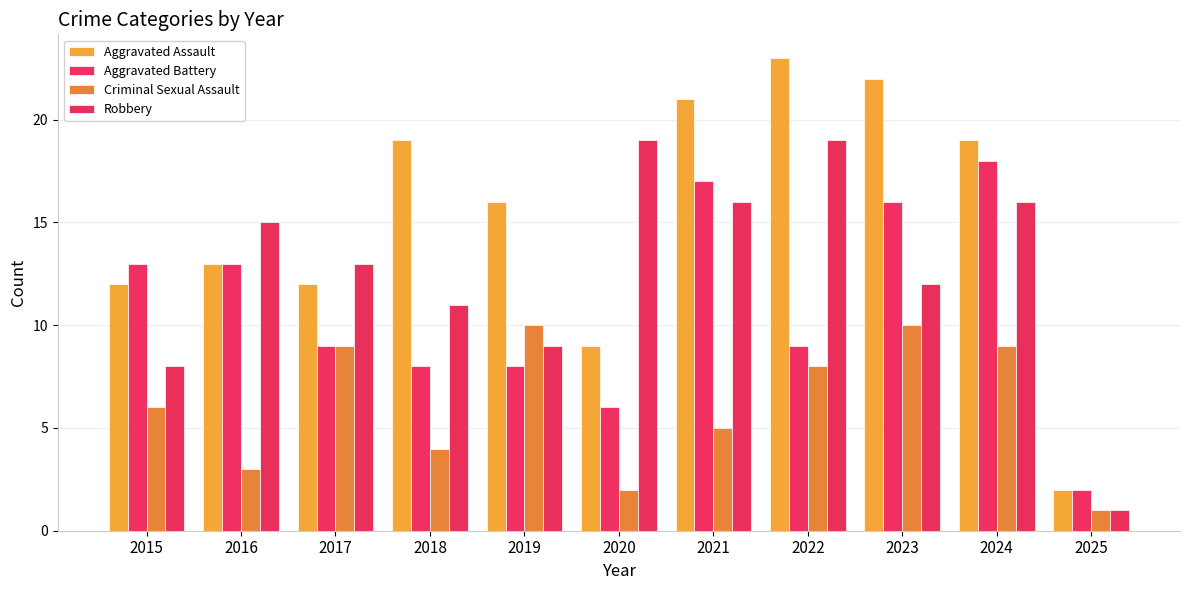

Which series has the largest range (max minus min)?

Aggravated Assault